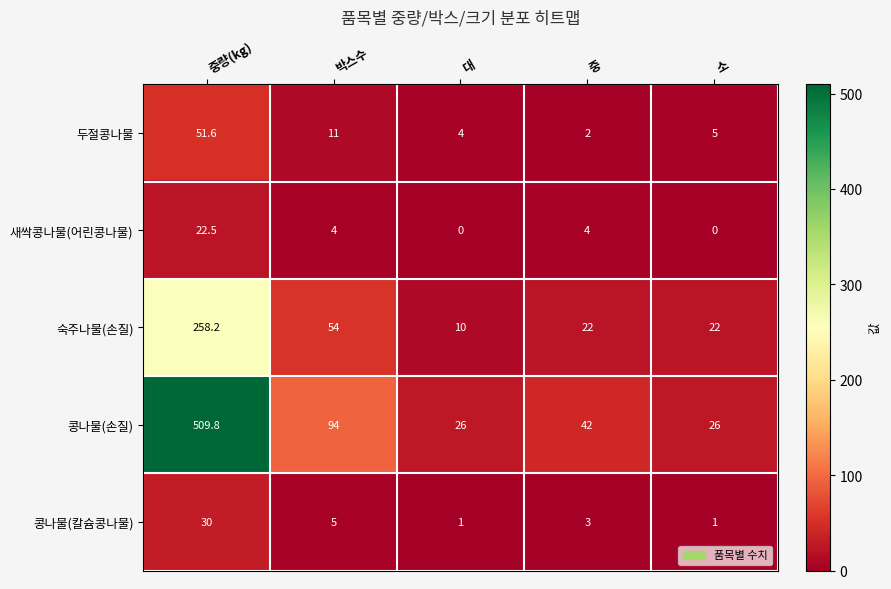

How many data points in 새싹콩나물(어린콩나물) are less than 4?

2